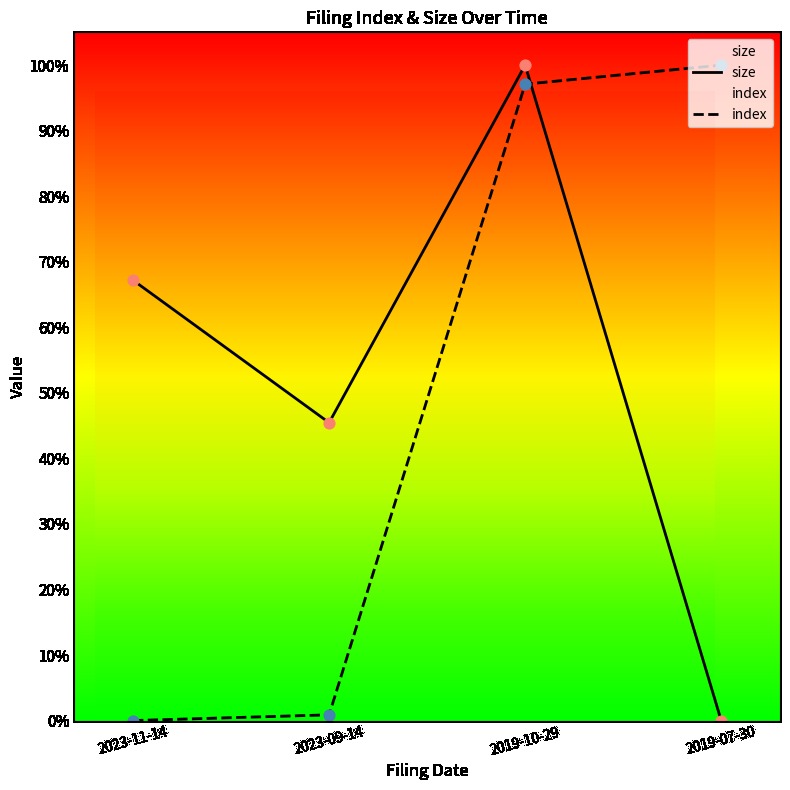

Which series contains the highest Y value?

size